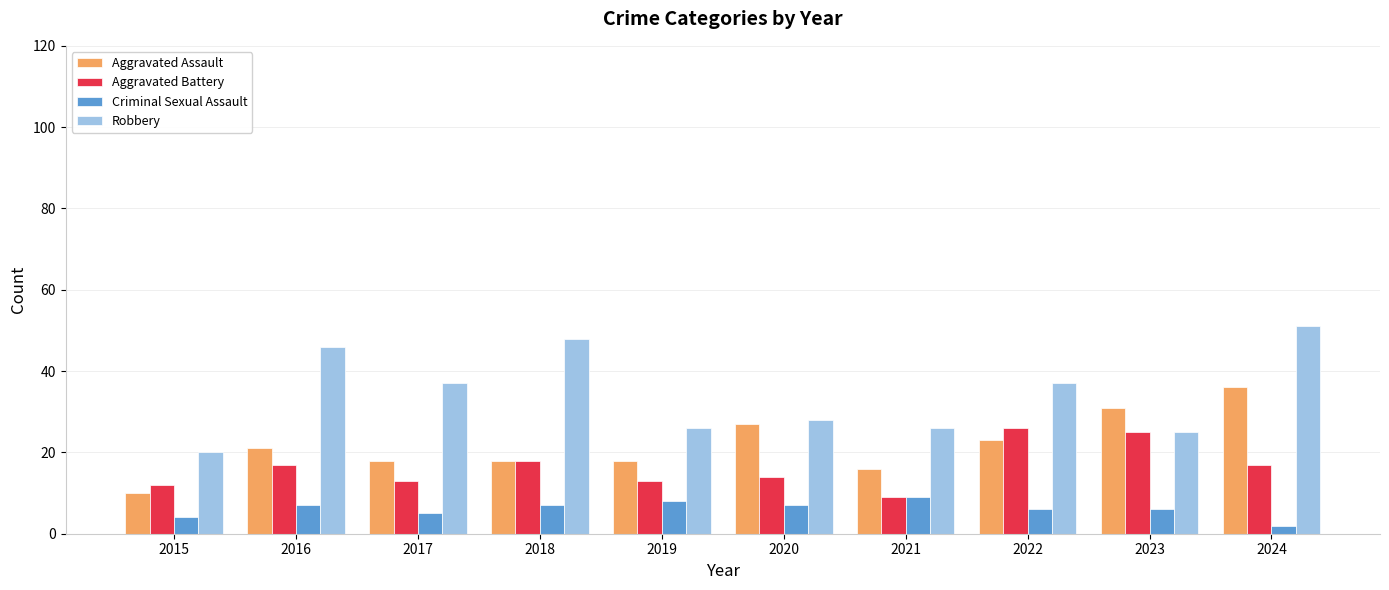

Which series has the largest range (max minus min)?

Robbery